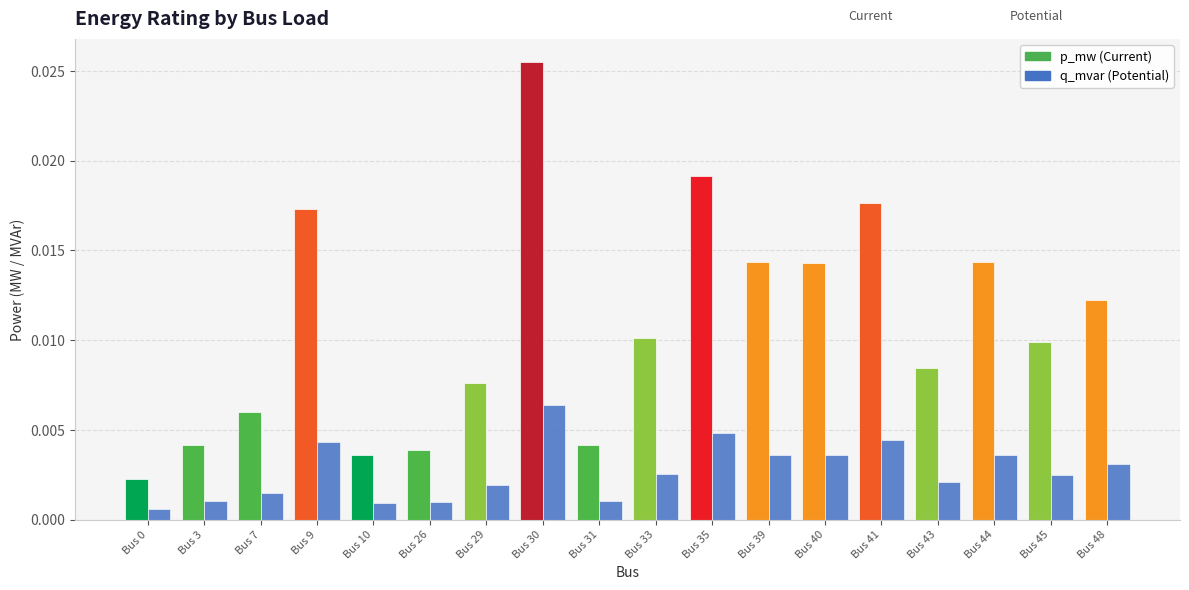

At which category is the sum across all series the highest?

Bus 30